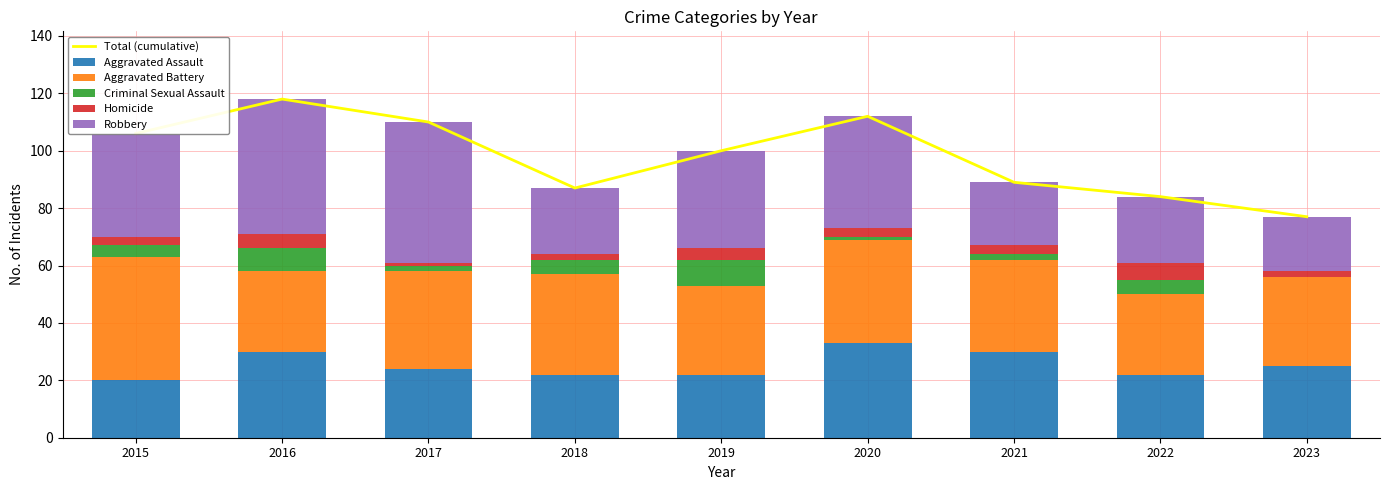

What is the difference between the highest and lowest values at 2018?

85